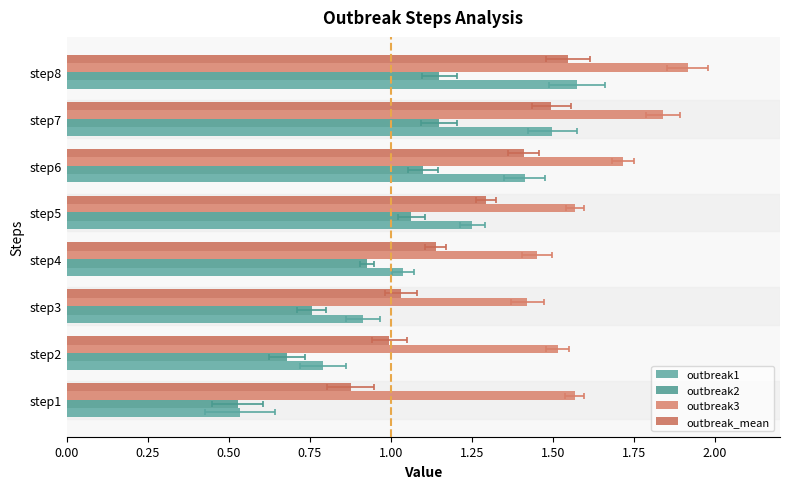

What is the difference between the maximum and minimum values in the outbreak_mean series?

0.7